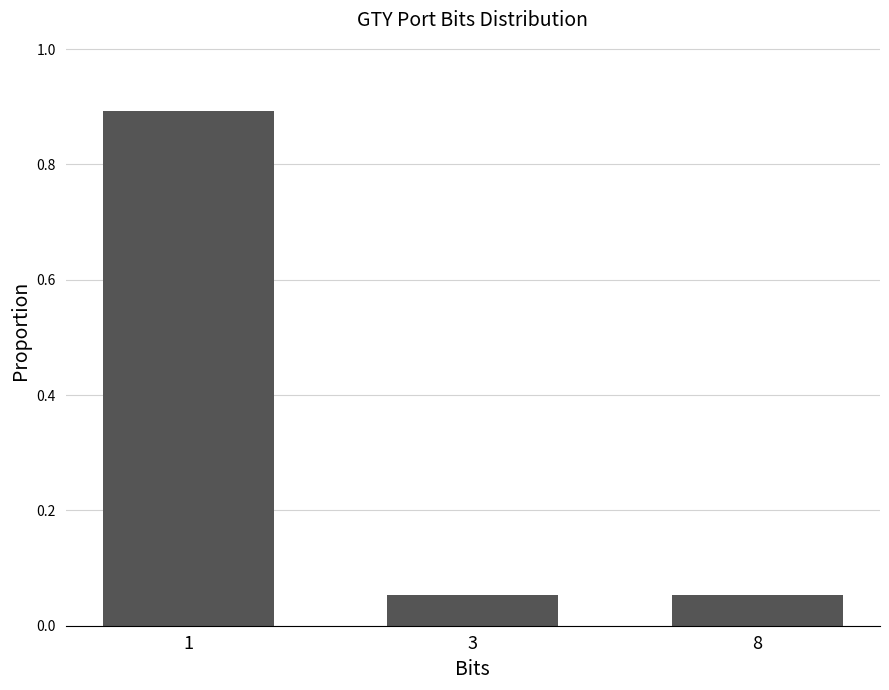

What is the difference between the maximum and minimum values?

0.8